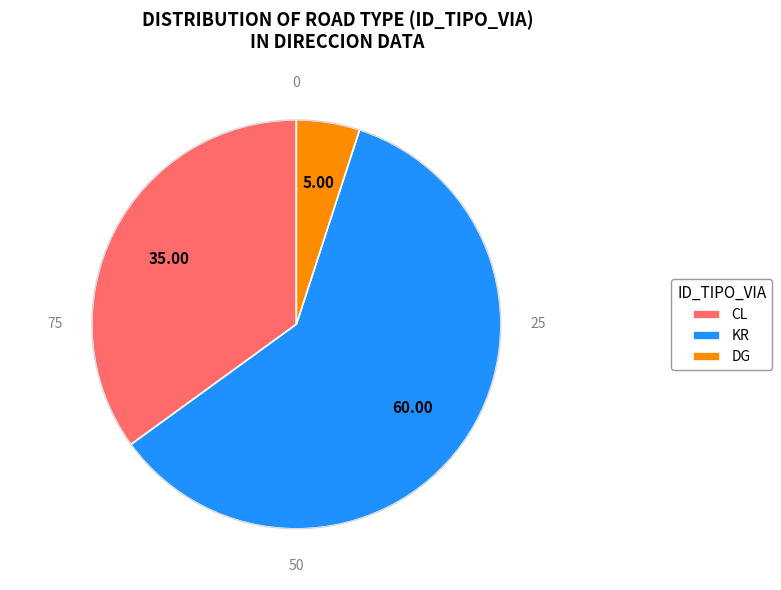

Rank the categories by value from lowest to highest.

DG, CL, KR